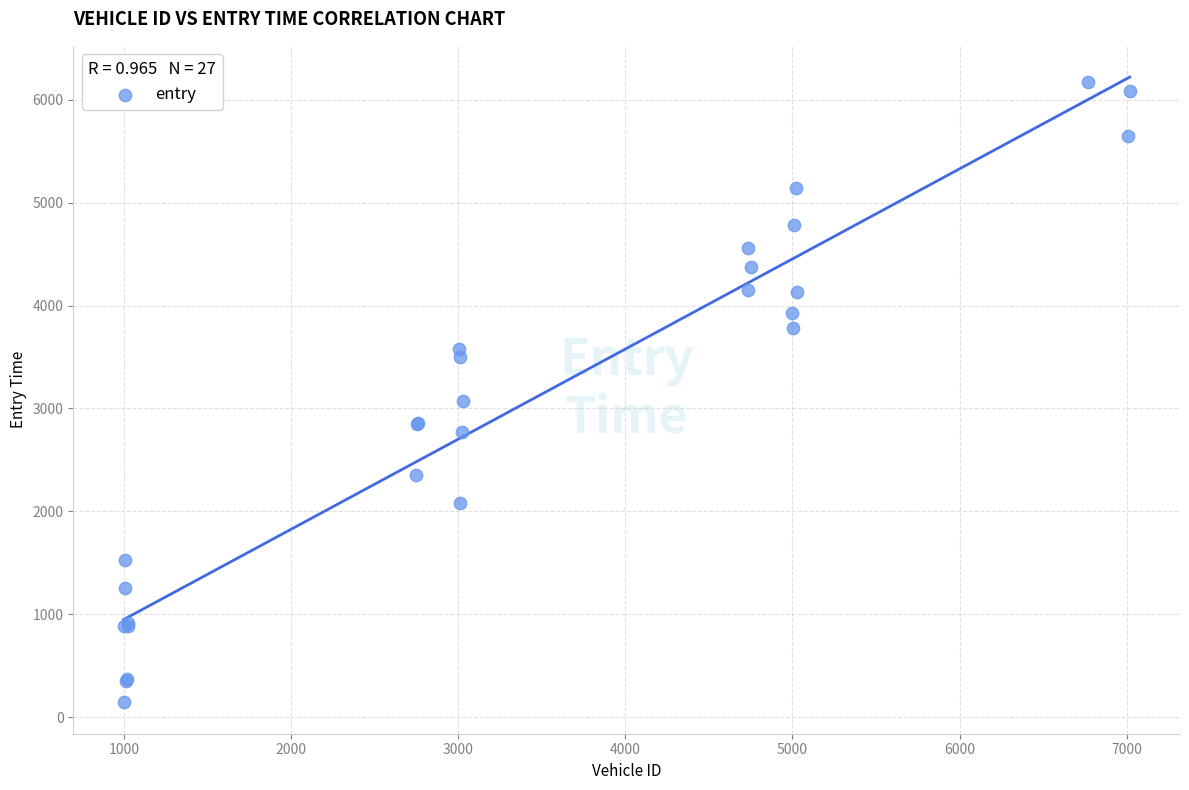

What Y value in the scatter plot is closest to 3158?

3070.5